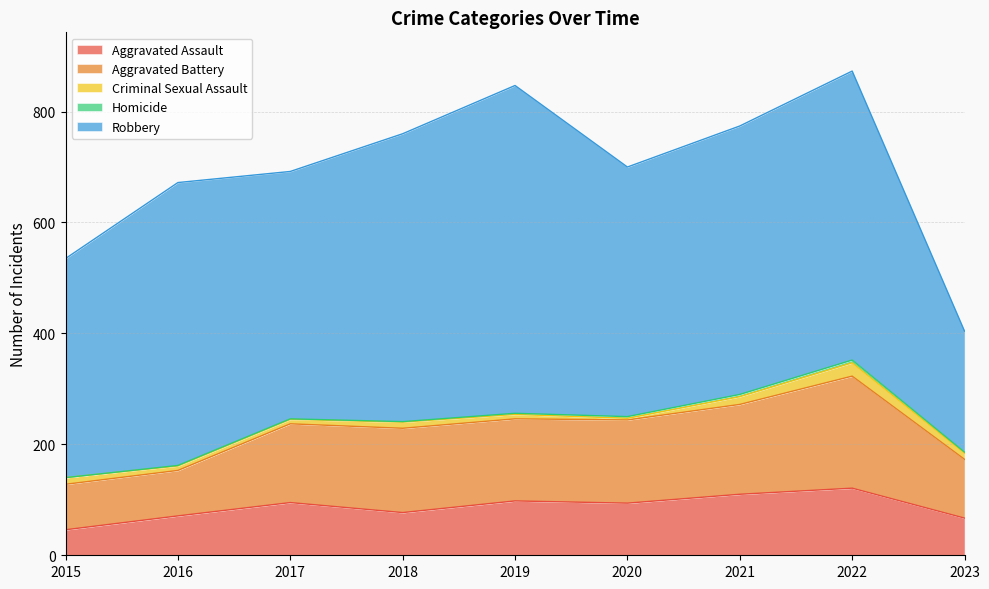

At how many categories does at least one series exceed 272?

8